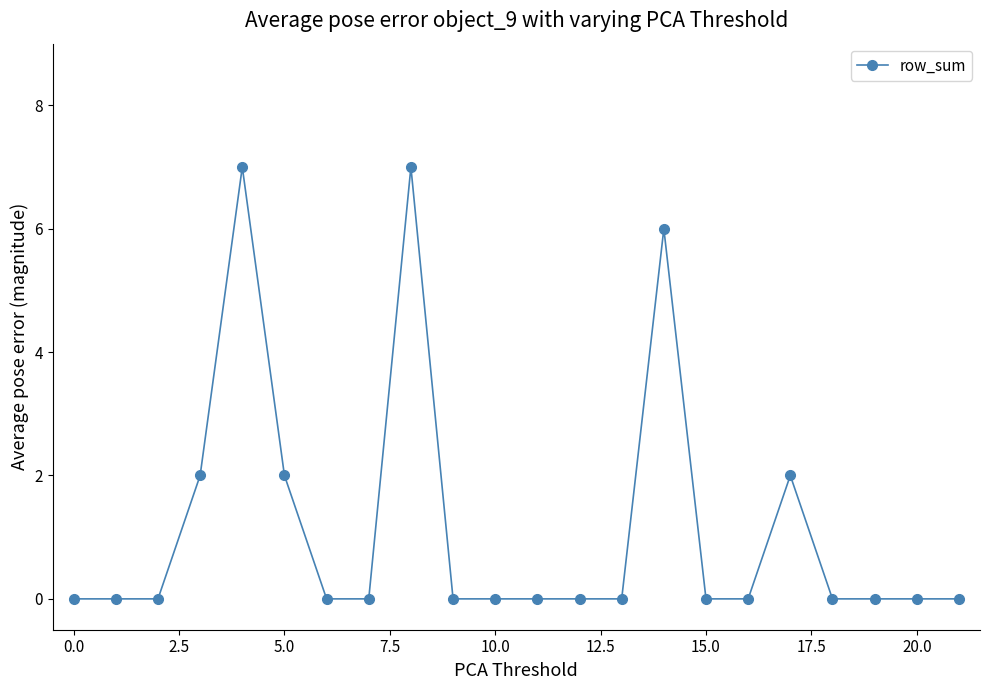

Reading left to right, extract all data points from this chart.

0	0	0	2	7	2	0	0	7	0	0	0	0	0	6	0	0	2	0	0	0	0